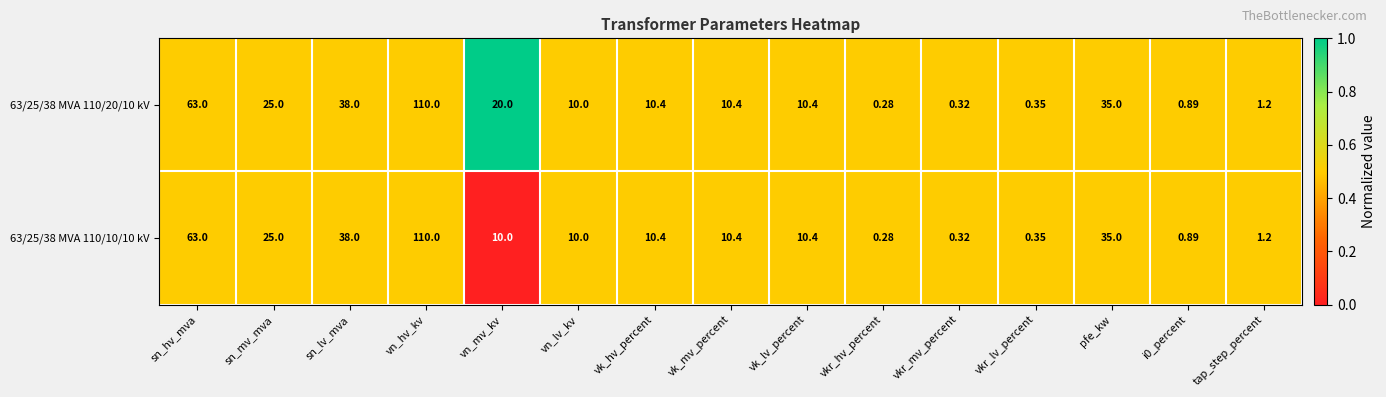

At which label is 63/25/38 MVA 110/20/10 kV closest to 55?

sn_hv_mva